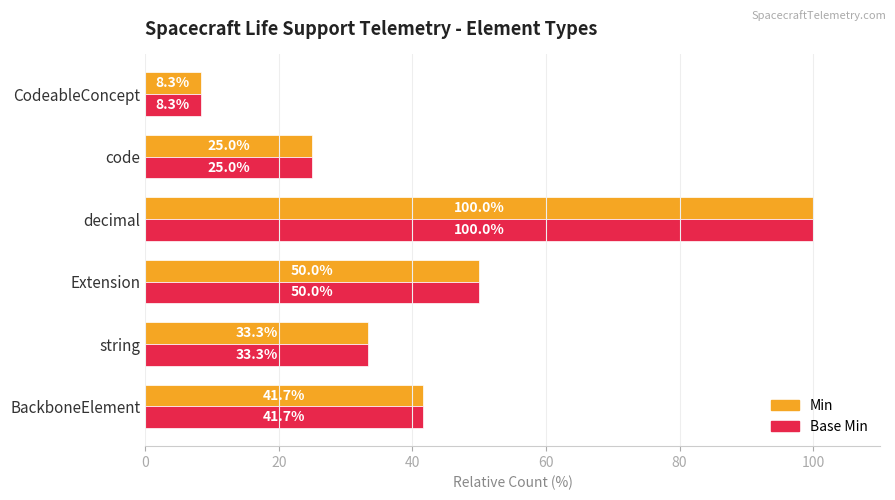

The Base Min series shows 8.3 at CodeableConcept. True or false?

True